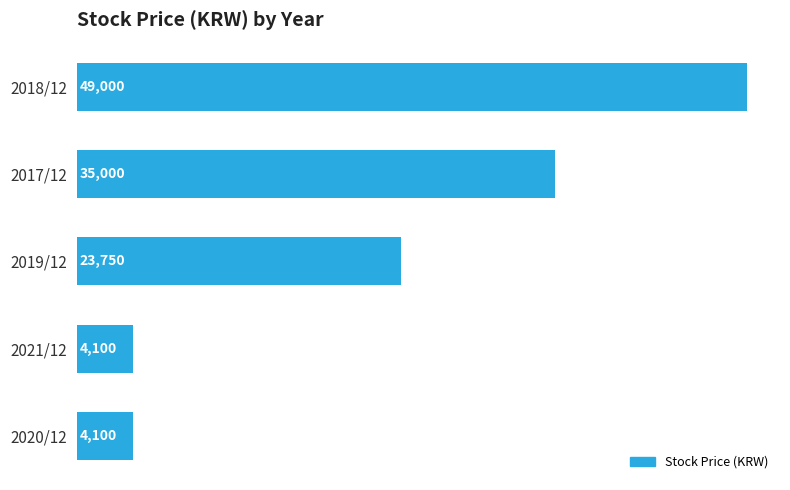

True or false: the data shows 35000 at 2017/12.

True